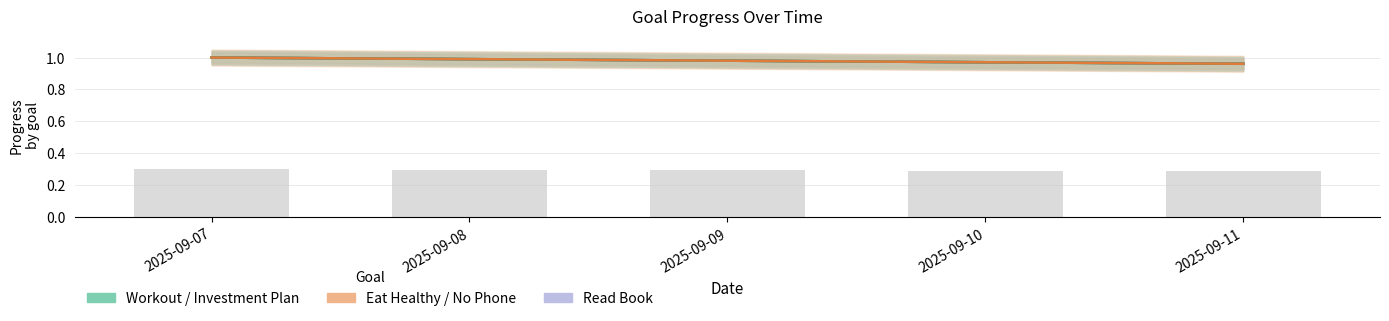

What is the maximum value shown in the chart?

1.0